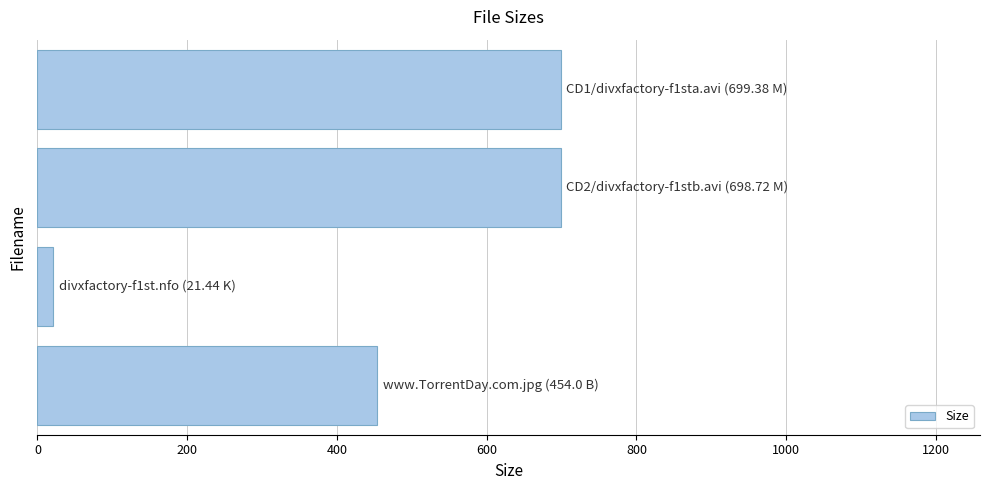

What is the maximum value shown in the chart?

699.4